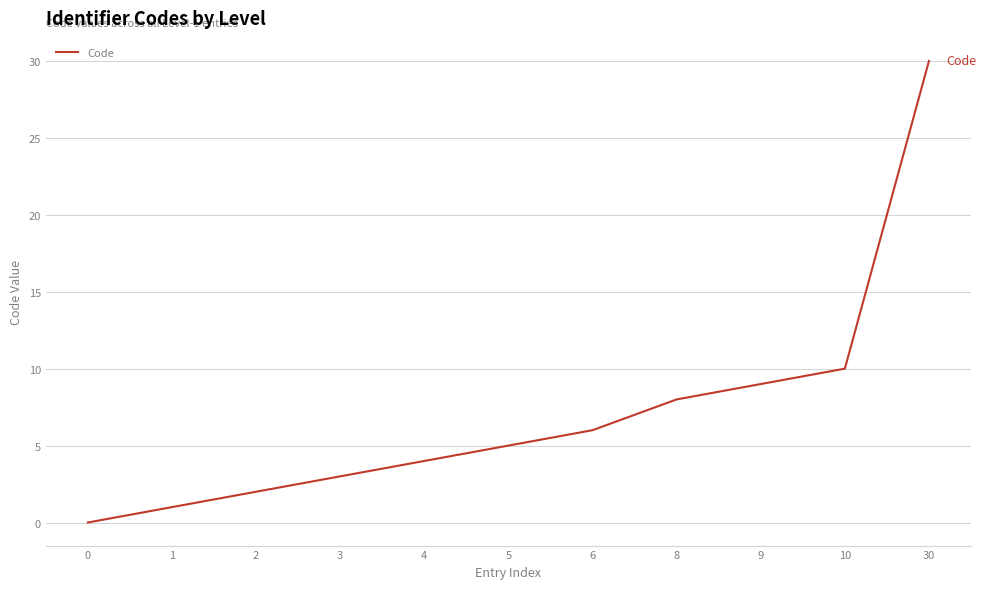

The chart shows a value of 1 at 5. True or false?

False